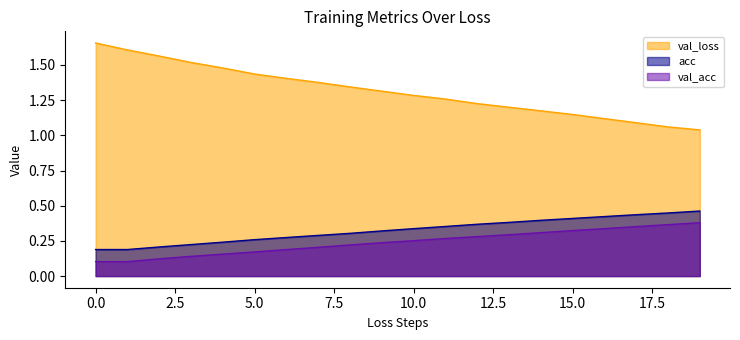

What is the difference between the second highest and minimum values in the val_loss series?

0.3